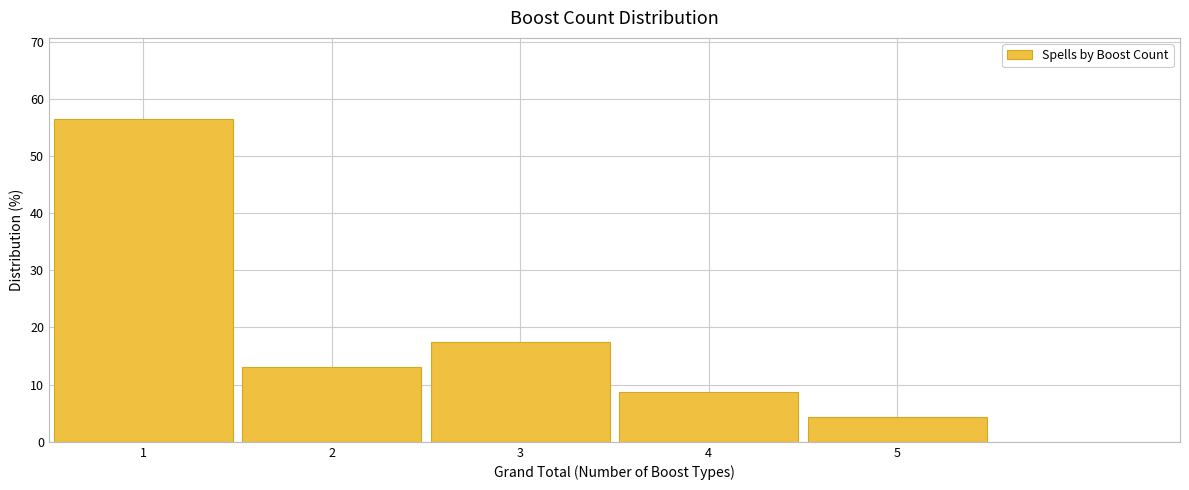

Reading left to right, list every bar in this chart as the range it spans on the x-axis followed by its height. The values are not printed on the chart, so give them approximately, as read against the axis.

0.5 to 1.5: 57
1.5 to 2.5: 13
2.5 to 3.5: 17
3.5 to 4.5: 9
4.5 to 5.5: 4